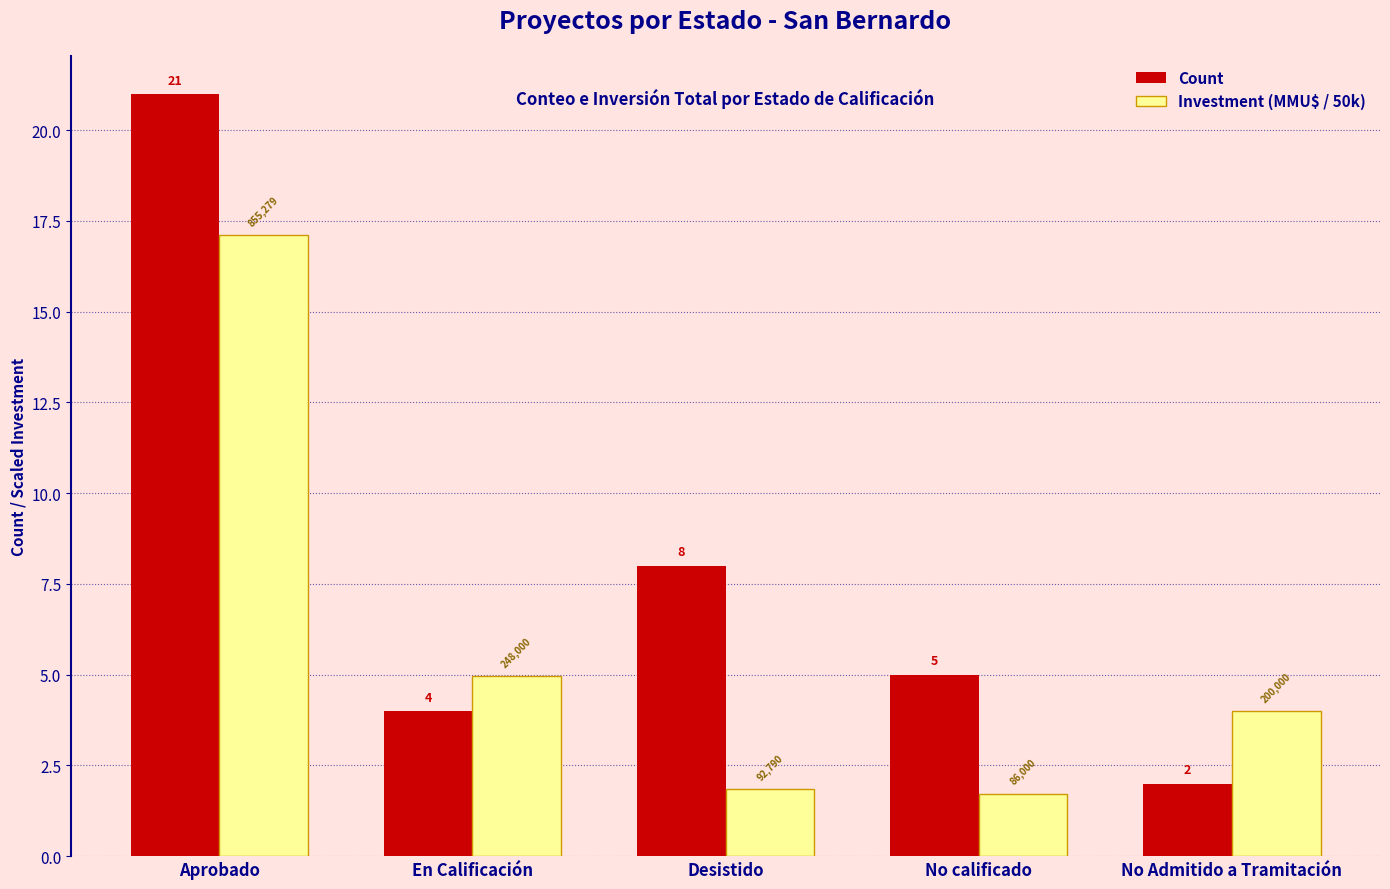

The Count series shows 5.0 at No calificado. True or false?

True